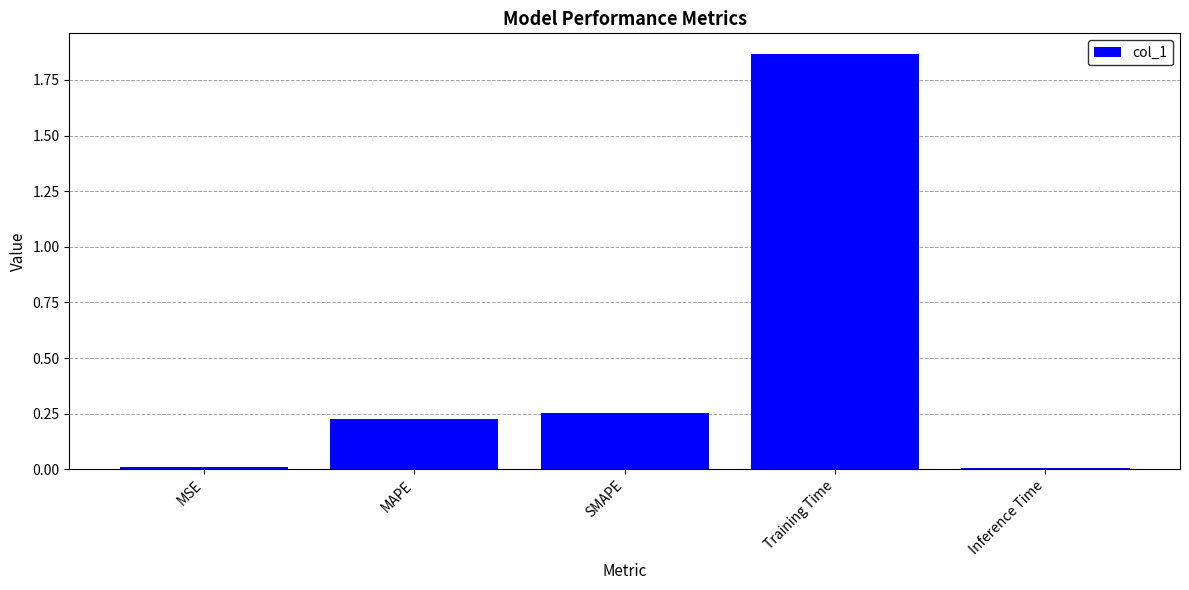

How many series are shown in this chart?

1